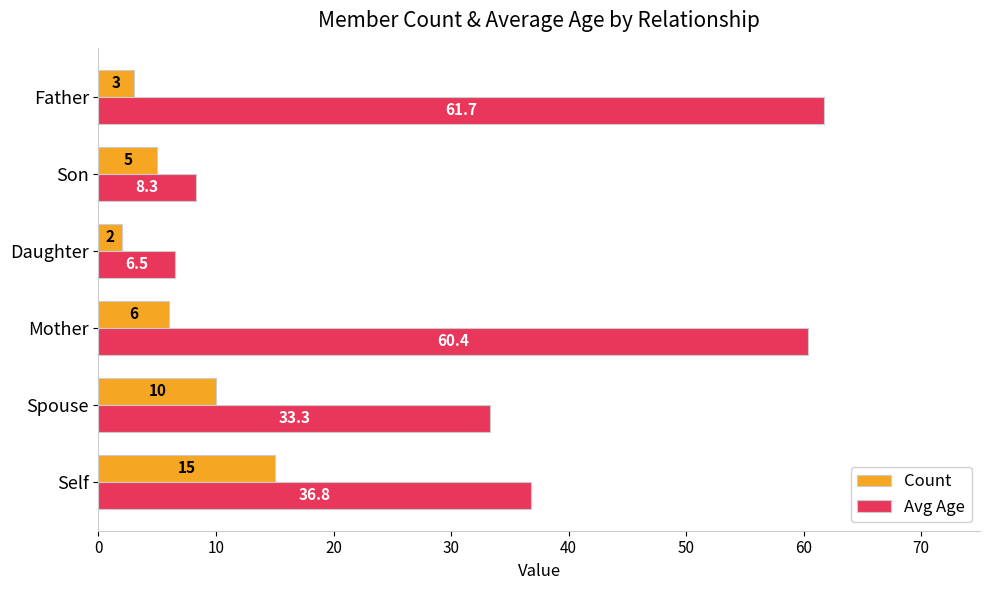

The Avg Age series shows 103.9 at Father. True or false?

False